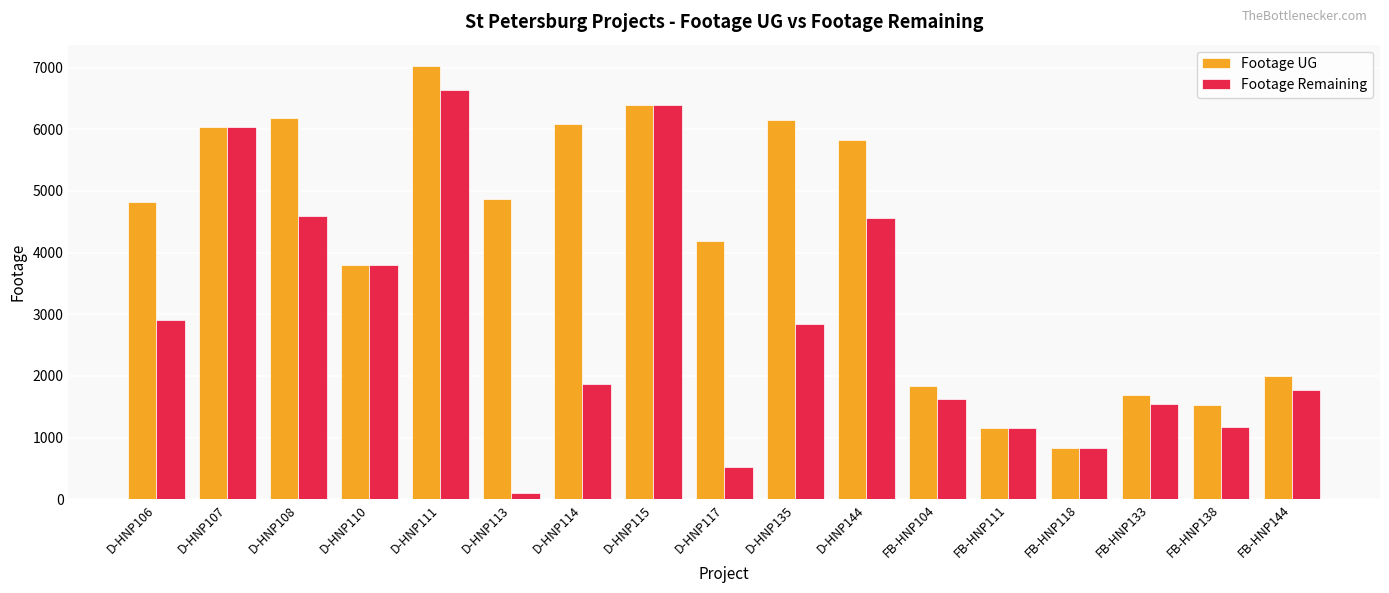

List the series in order of their peak value, highest first.

Footage UG, Footage Remaining